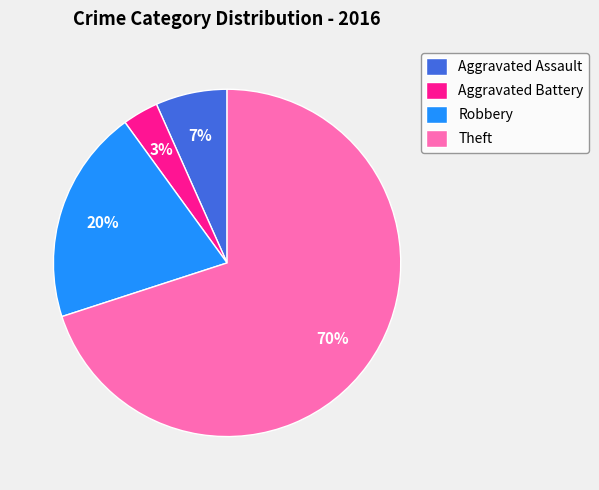

The Robbery slice represents 20% of the pie. True or false?

True